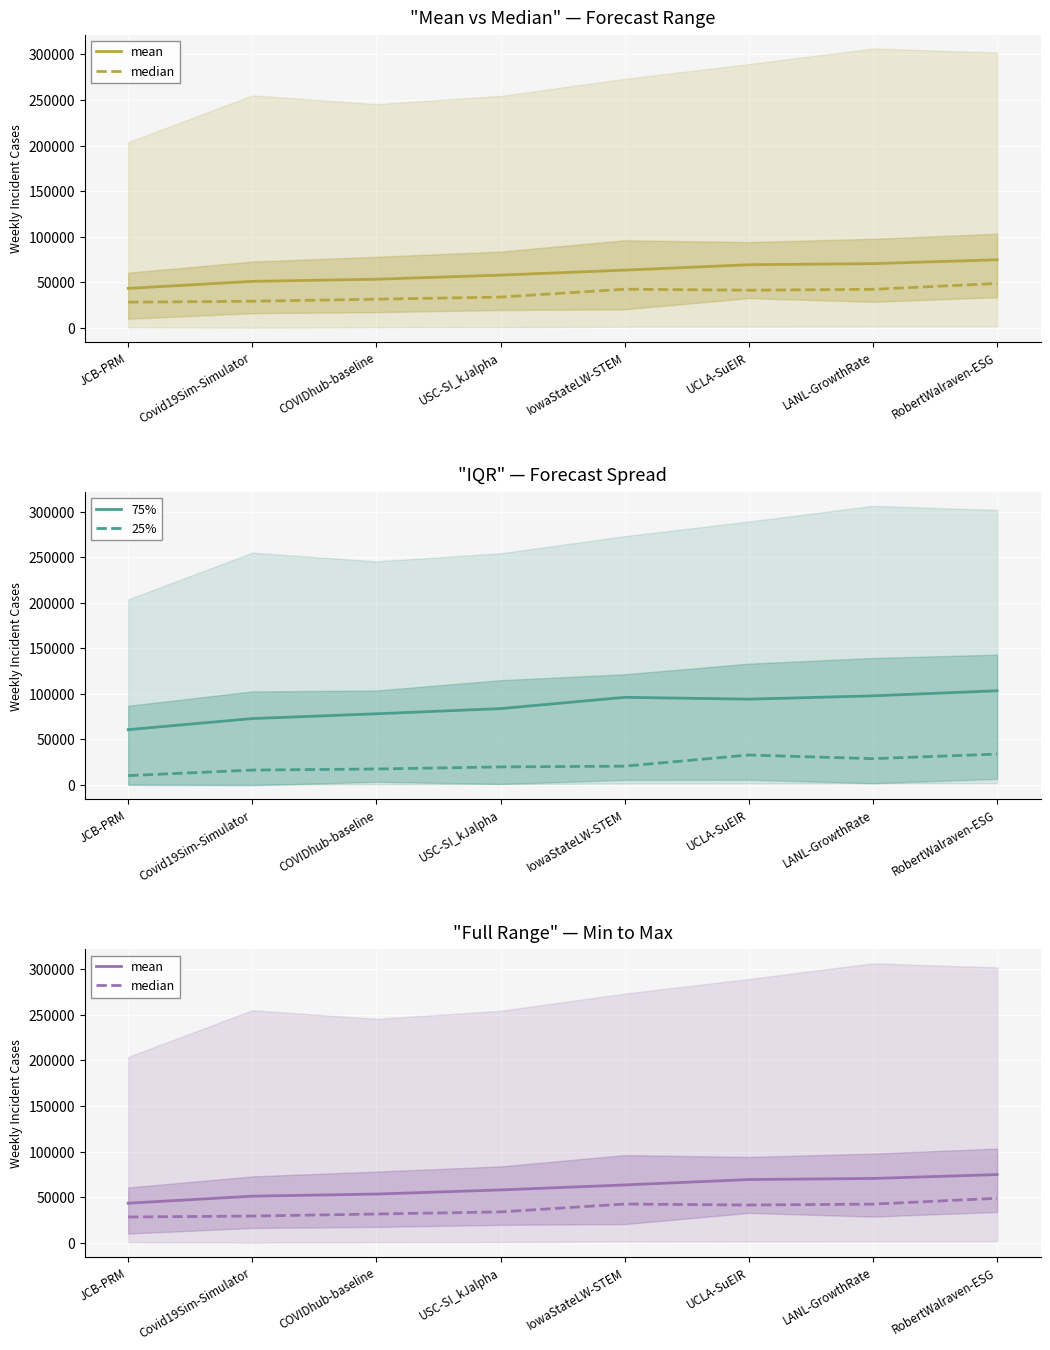

How many distinct data groups are displayed?

4